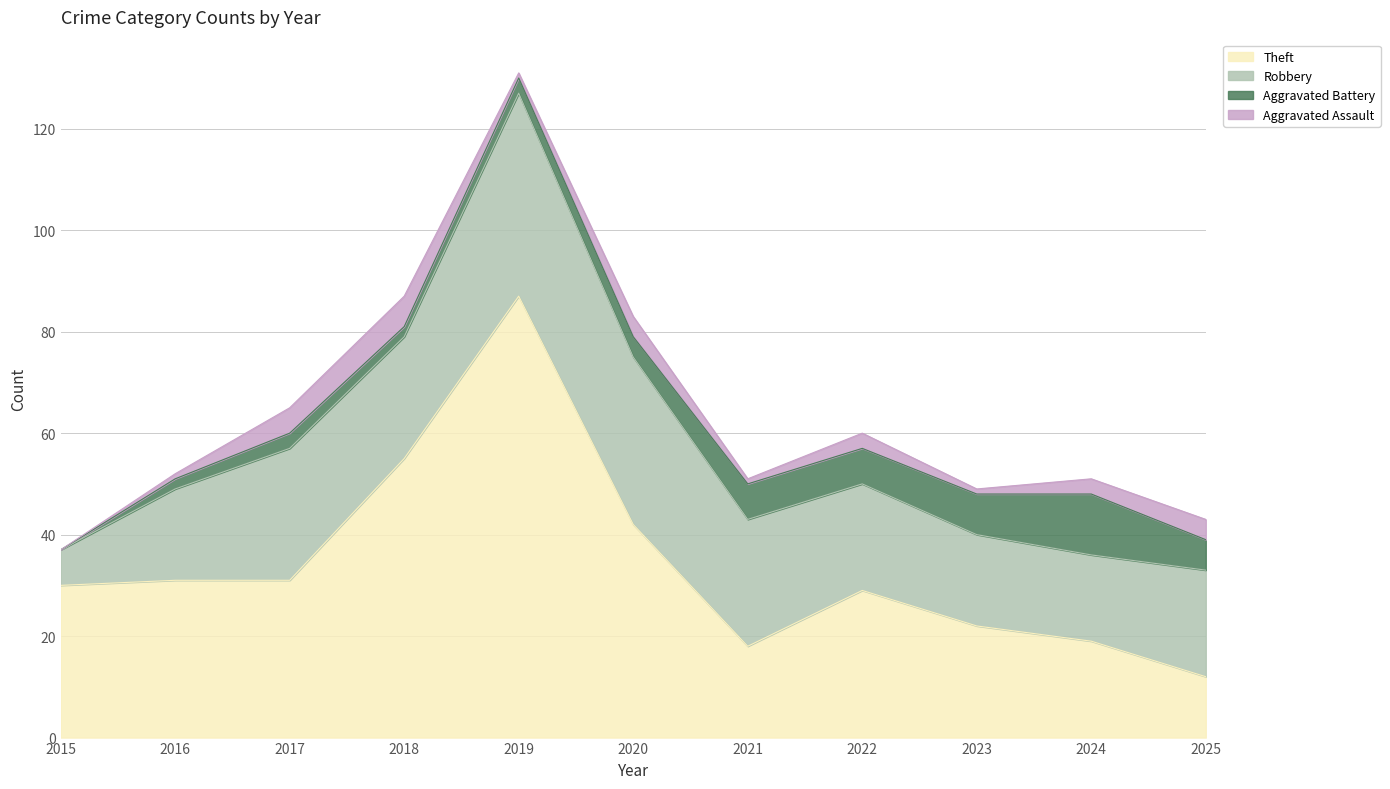

True or false: Robbery and Aggravated Assault cross at least once.

False